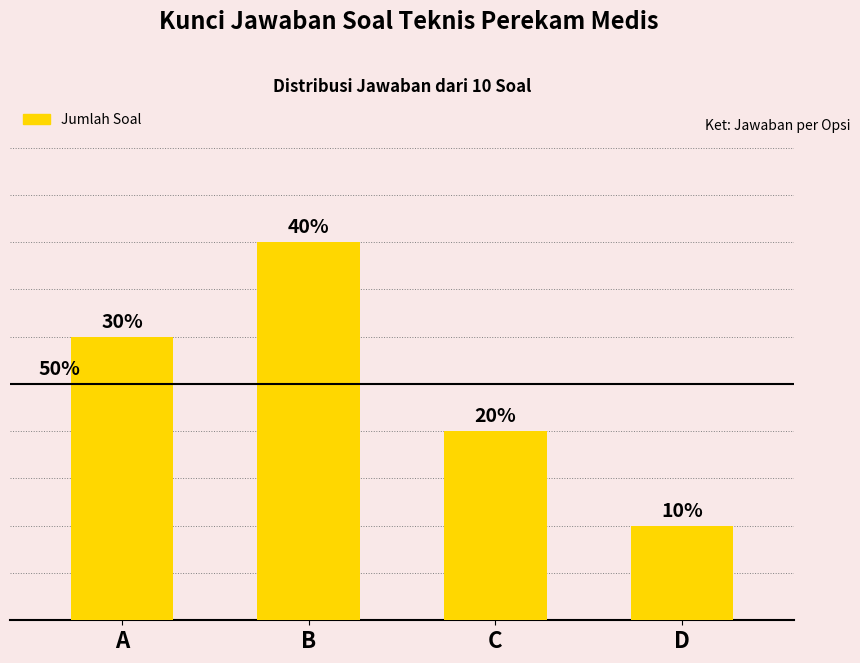

Are the bars horizontal?

No